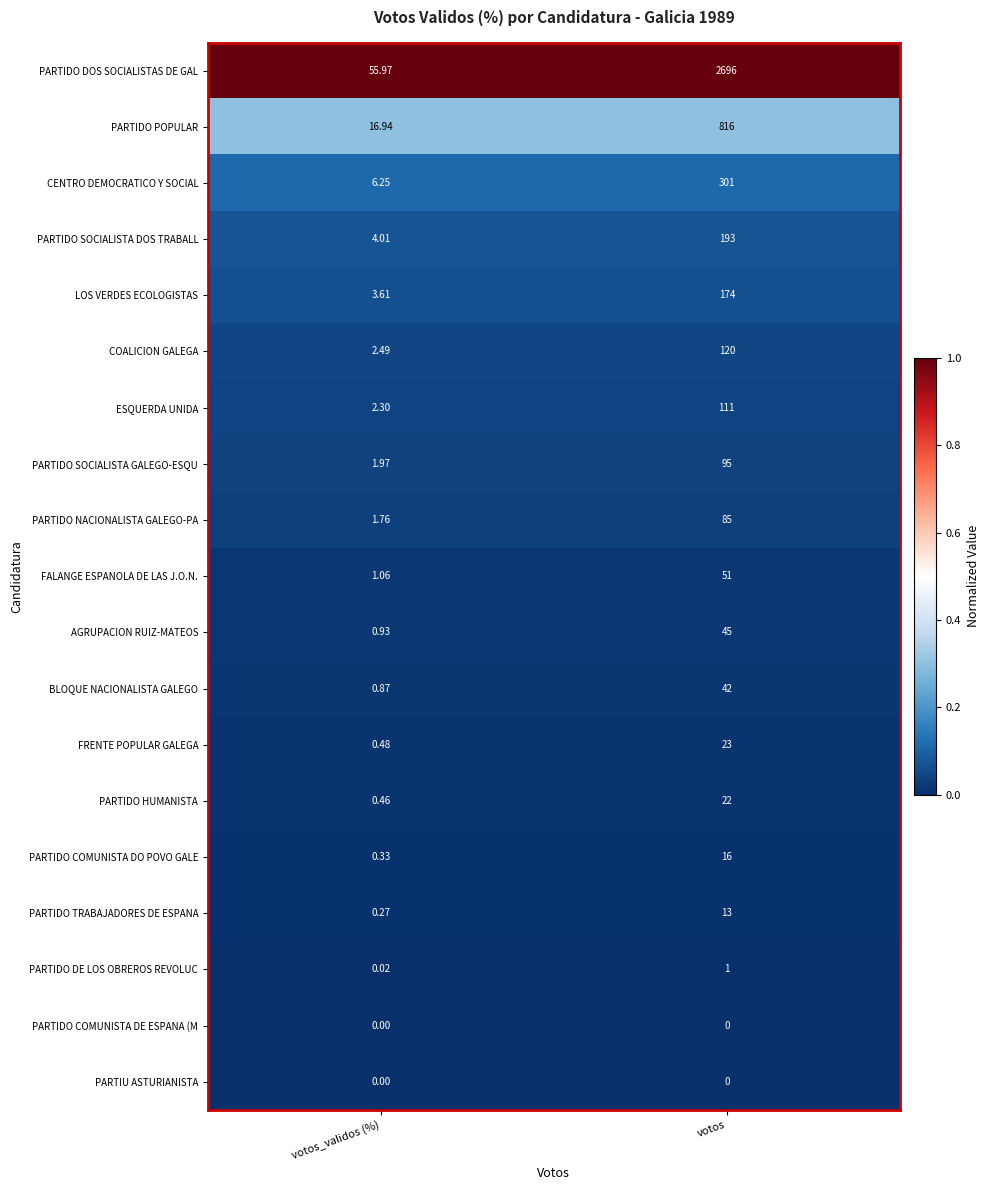

Between votos_validos (%) and votos, which series saw the biggest shift?

PARTIDO DOS SOCIALISTAS DE GAL